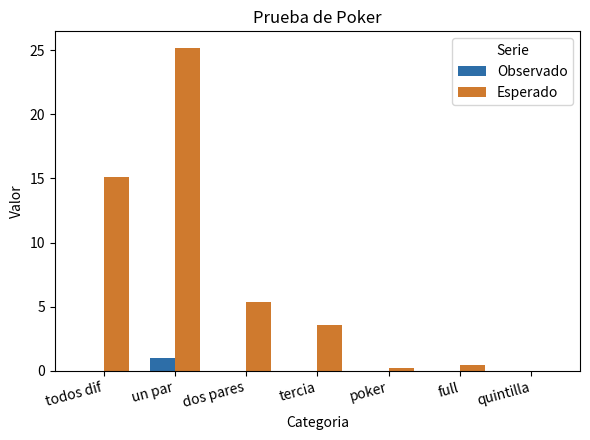

The Observado series shows 1.0 at un par. True or false?

True